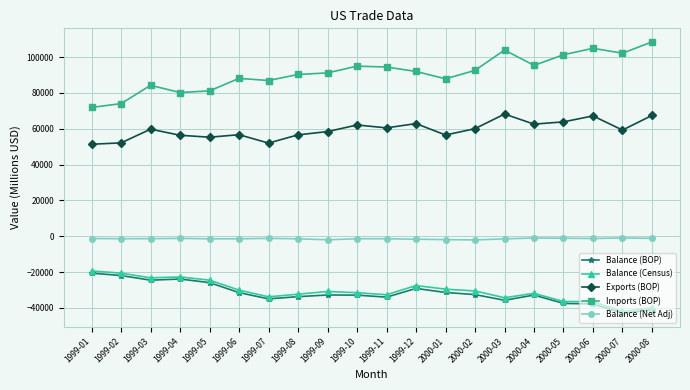

Which series has the largest range (max minus min)?

Imports (BOP)